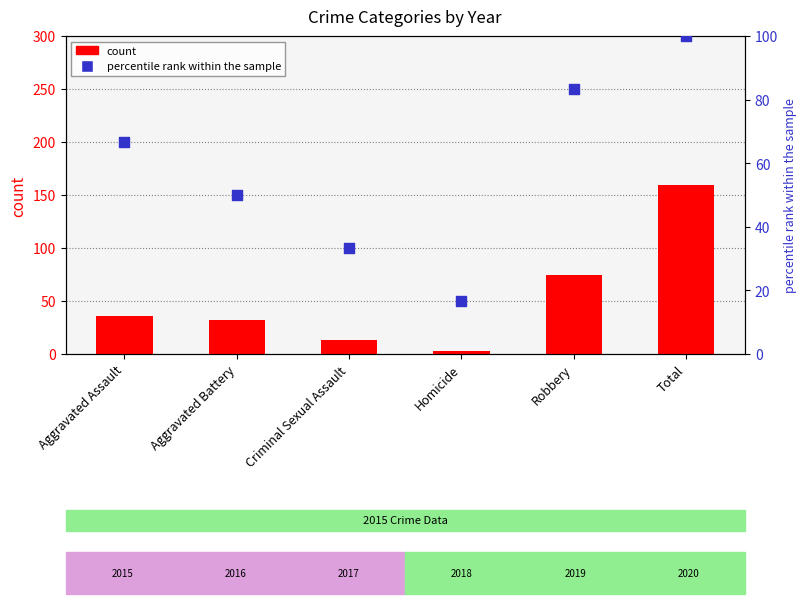

At how many categories does at least one series exceed 37?

4